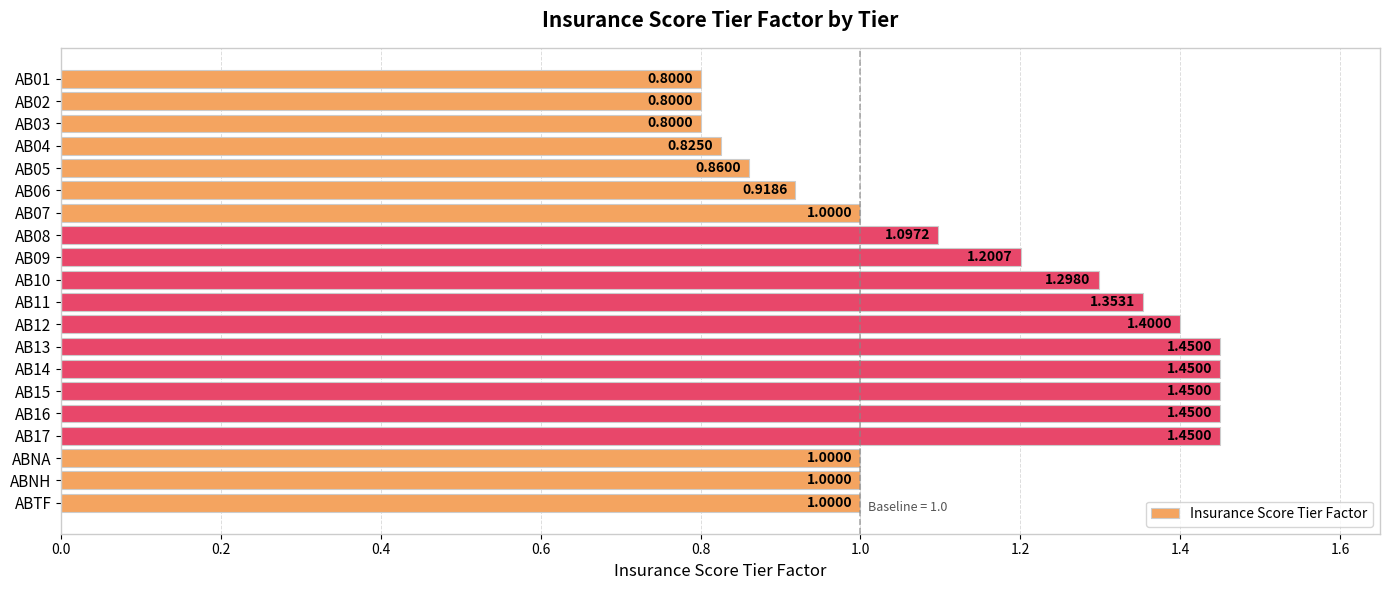

What is the label of the 3rd bar from the bottom?

ABNA